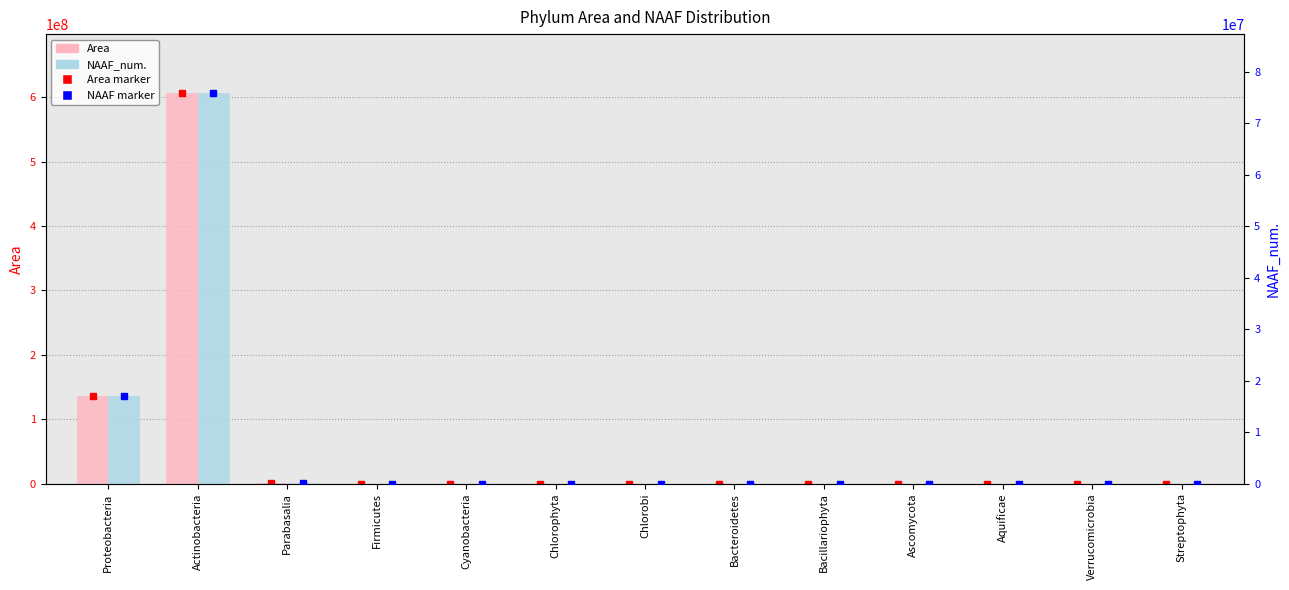

List the series in order of their overall mean, lowest first.

NAAF_num., Area